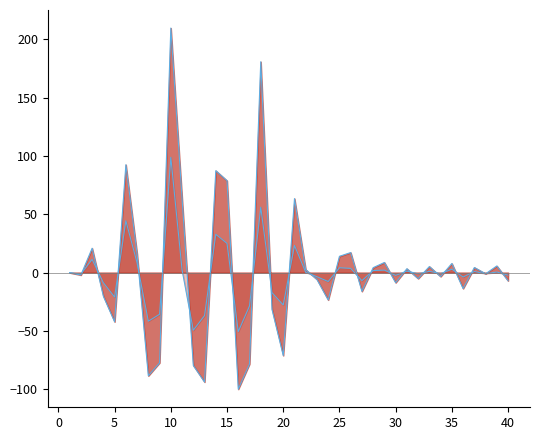

Does the chart display data point markers on the line(s)?

No